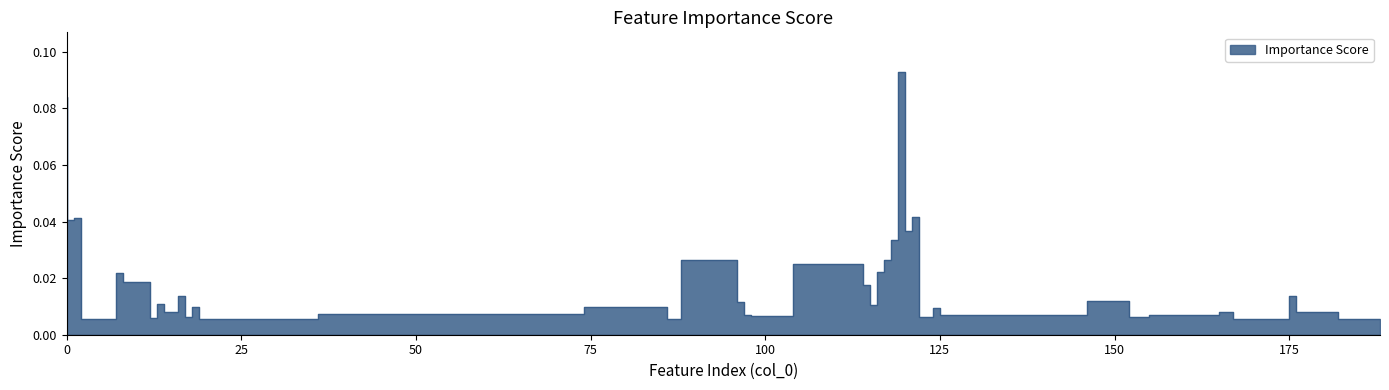

True or false: there are more than 1 points higher than both neighbors.

True